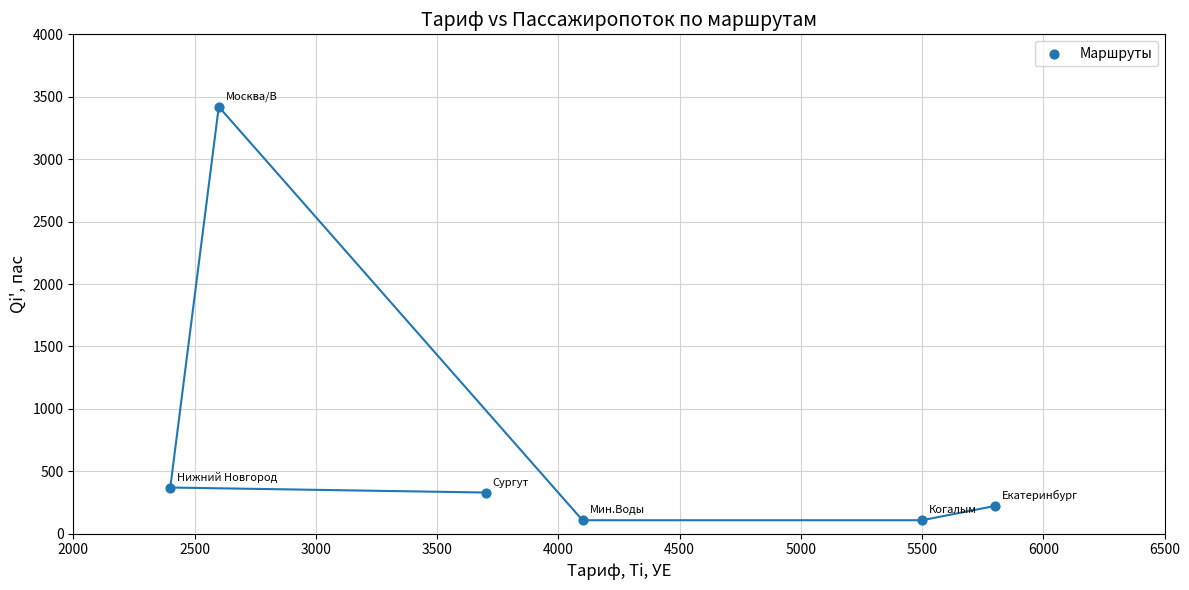

What Y value in the scatter plot is closest to 1764?

370